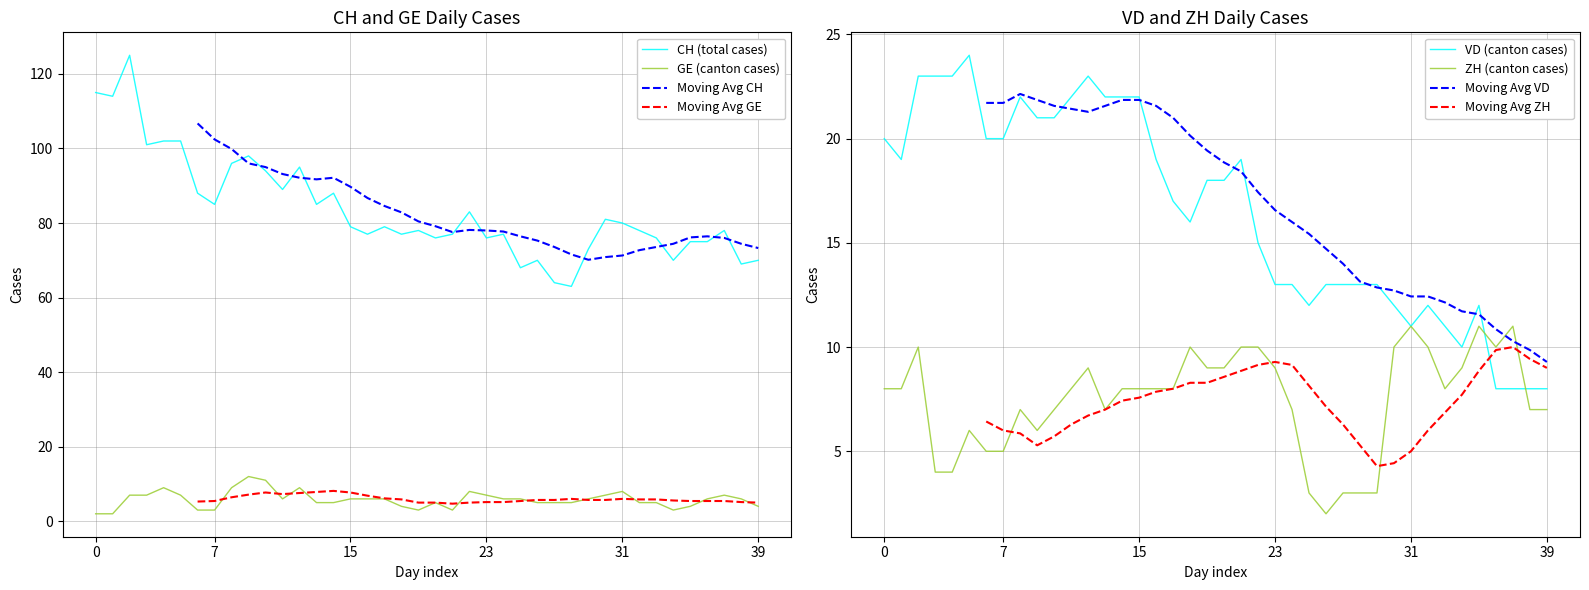

What is the lowest value of the ZH series?

2